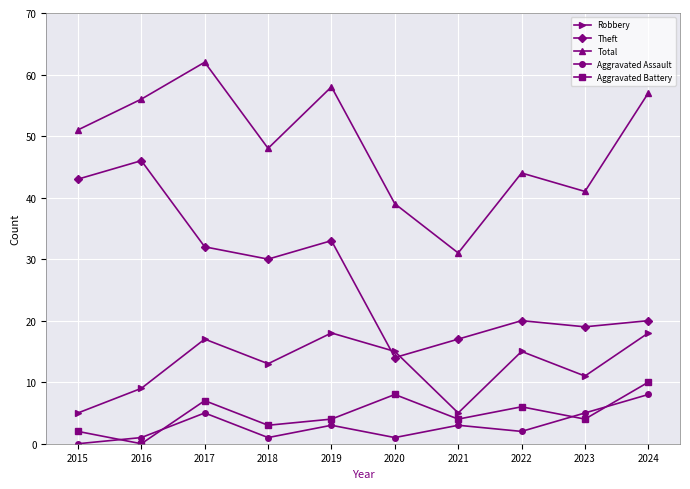

List the series in order of their peak value, highest first.

Total, Theft, Robbery, Aggravated Battery, Aggravated Assault